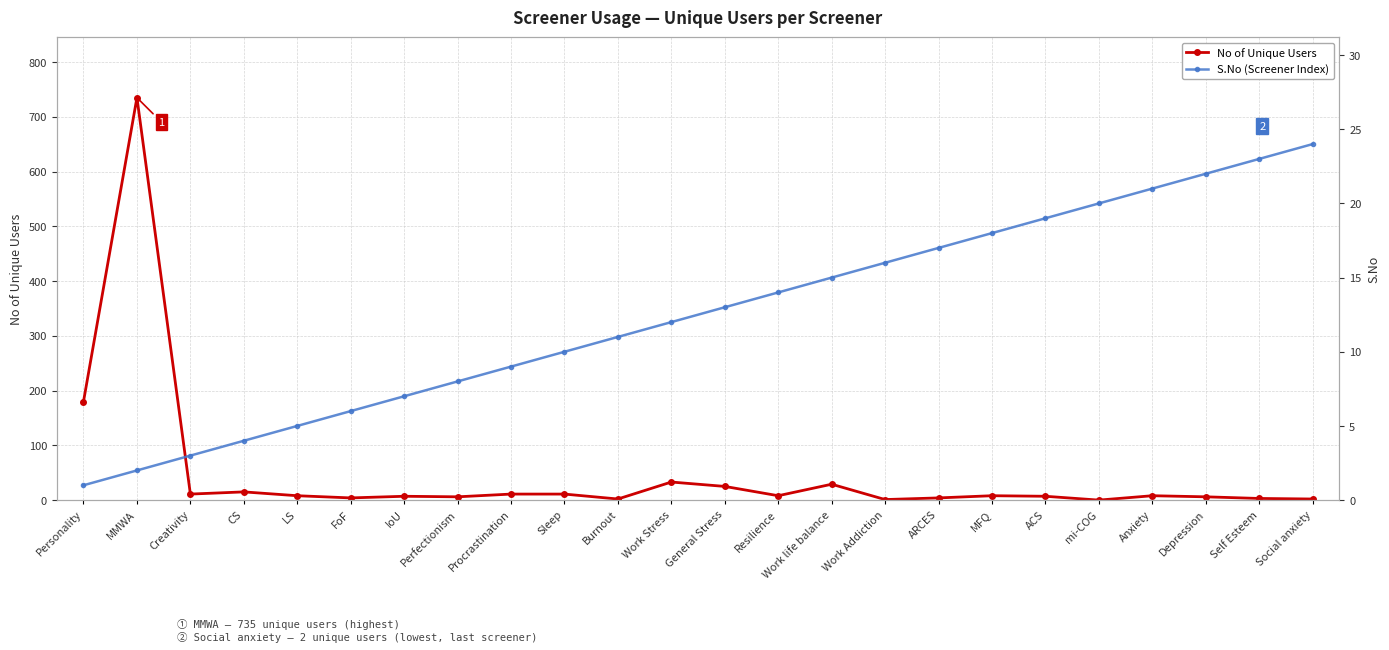

Where is S.No (Screener Index) nearest to the value 12?

Work Stress